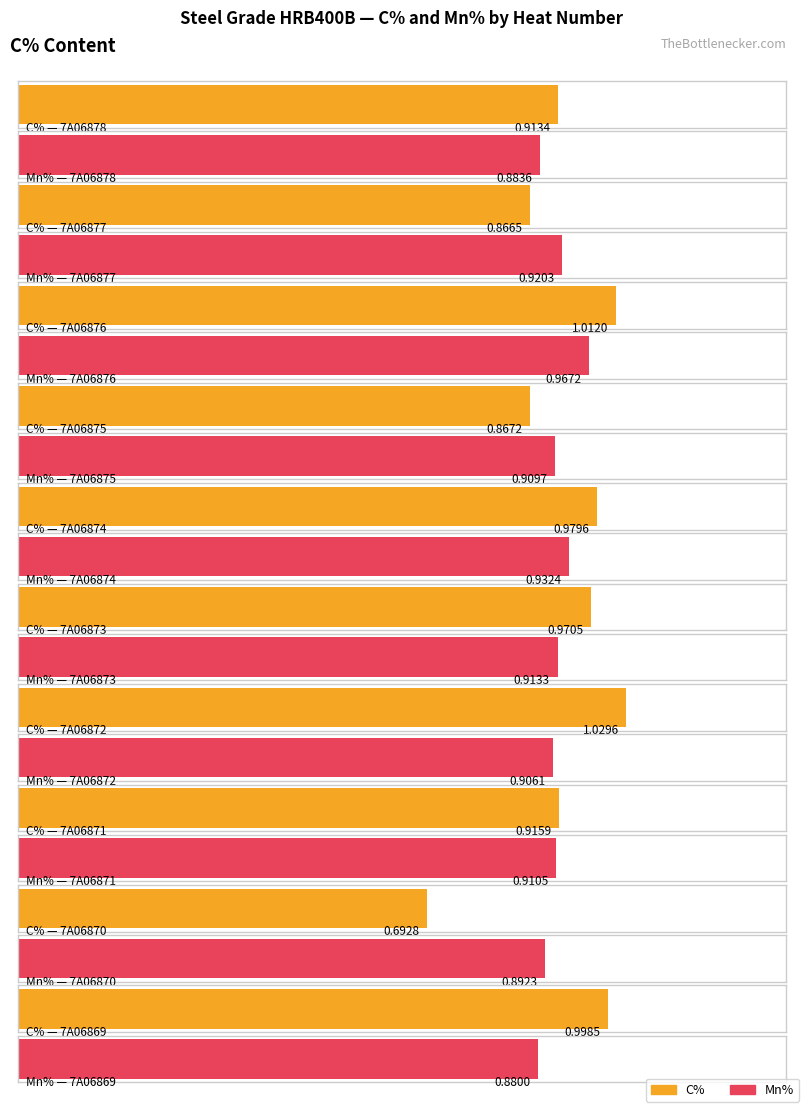

At which label is Mn% closest to 0?

7A06869